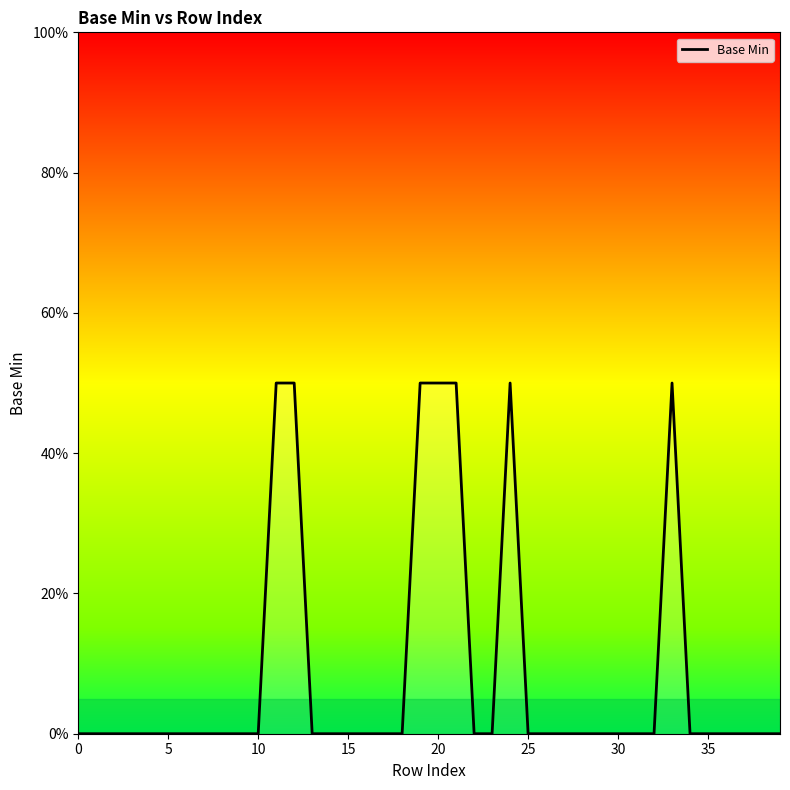

What is the difference between the maximum and minimum values?

50